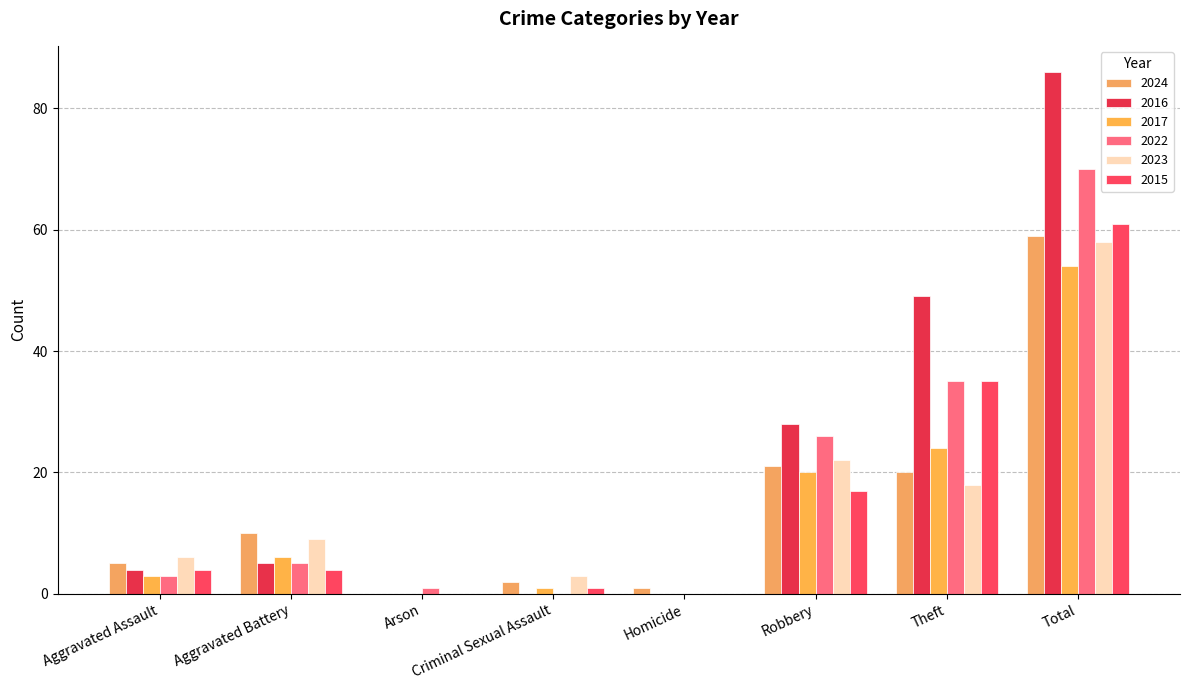

Reading right to left, transcribe all the data shown in this chart.

2024: 59	20	21	1	2	0	10	5
2016: 86	49	28	0	0	0	5	4
2017: 54	24	20	0	1	0	6	3
2022: 70	35	26	0	0	1	5	3
2023: 58	18	22	0	3	0	9	6
2015: 61	35	17	0	1	0	4	4